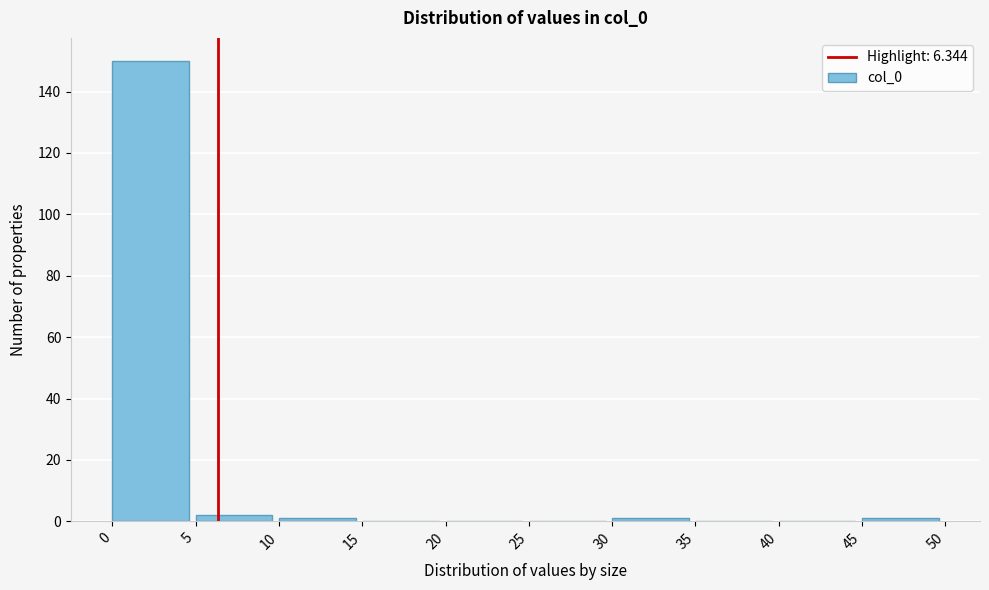

Reading left to right, transcribe this chart: for each bar, give the range it covers on the x-axis and its height. The values are not printed on the chart, so give them approximately, as read against the axis.

0 to 5: 150
5 to 10: 2
10 to 15: under 2
15 to 20: 0
20 to 25: 0
25 to 30: 0
30 to 35: under 2
35 to 40: 0
40 to 45: 0
45 to 50: under 2